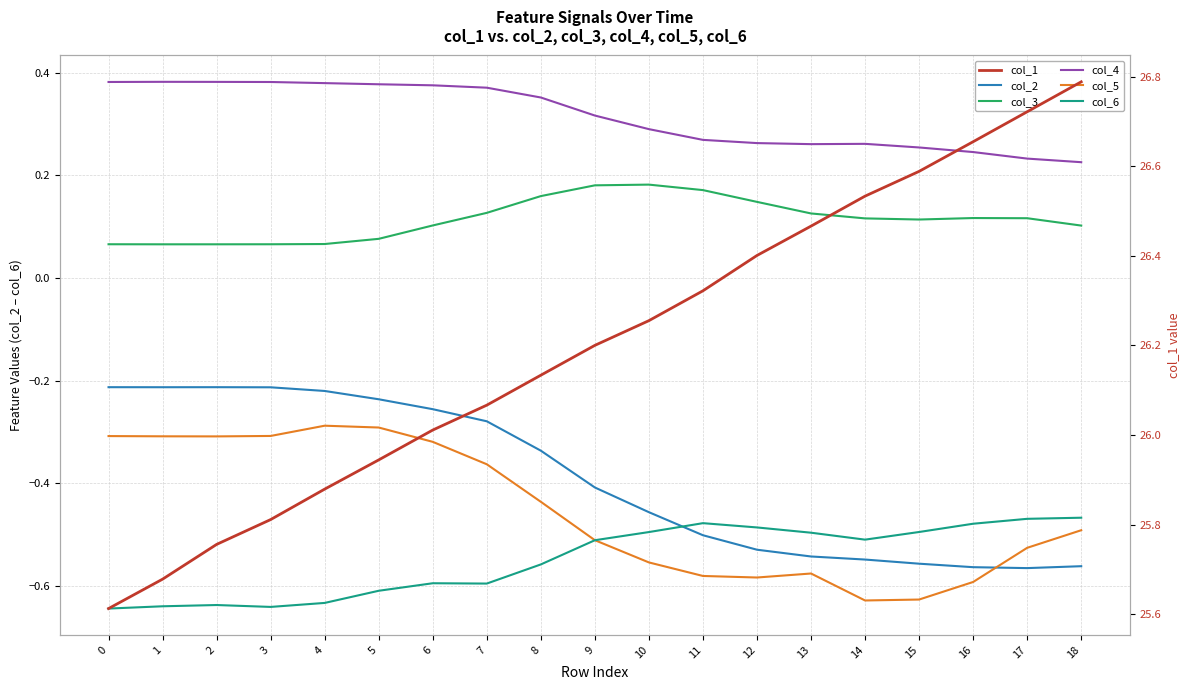

Rank the series by their maximum value, from highest to lowest.

col_1, col_4, col_3, col_2, col_5, col_6